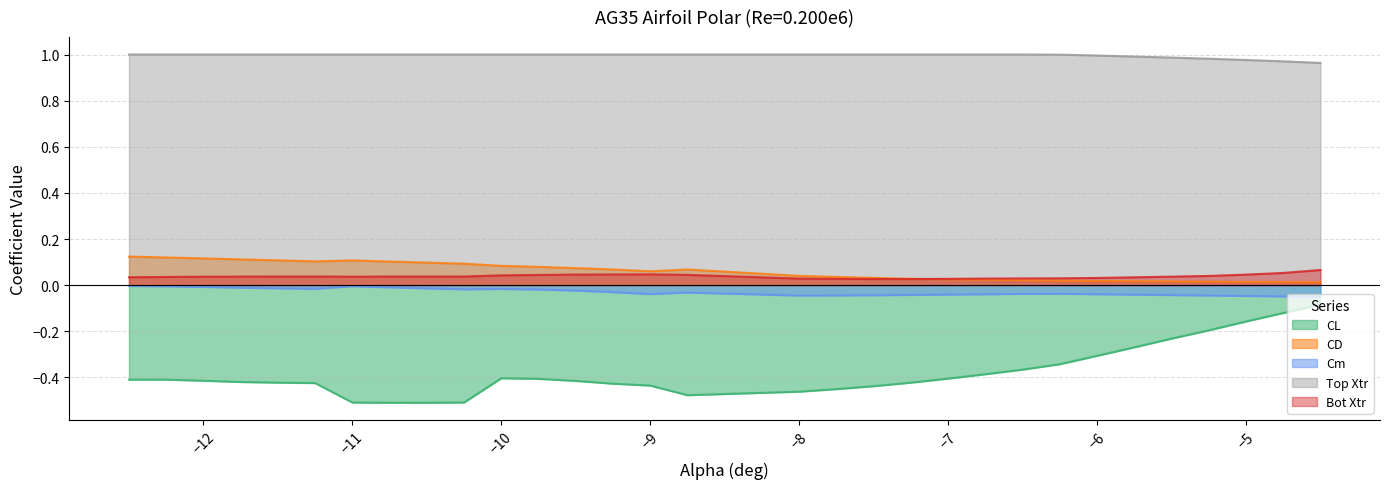

How many data points in Top Xtr are less than 1?

8